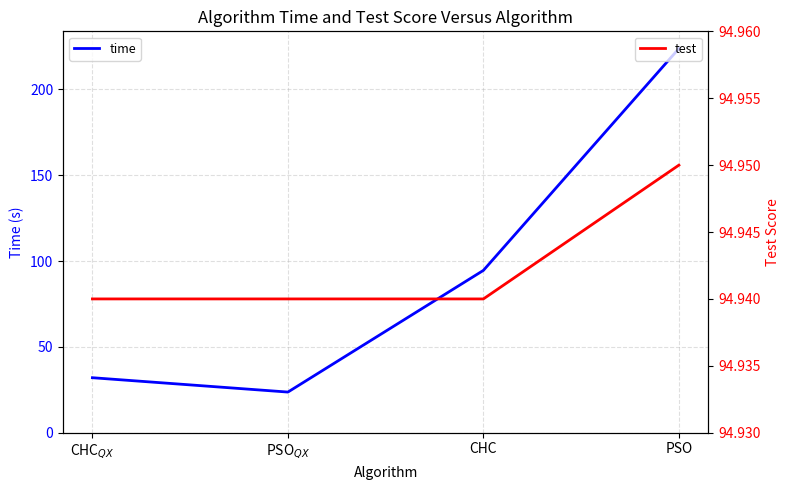

What is the average value of the test series?

94.9